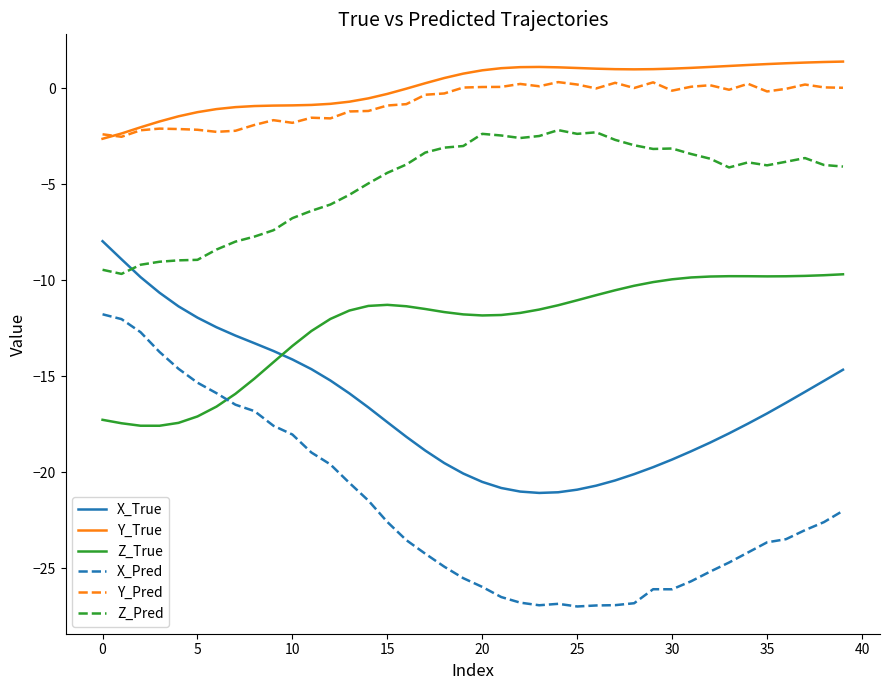

True or false: X_True and Y_Pred cross at least once.

False